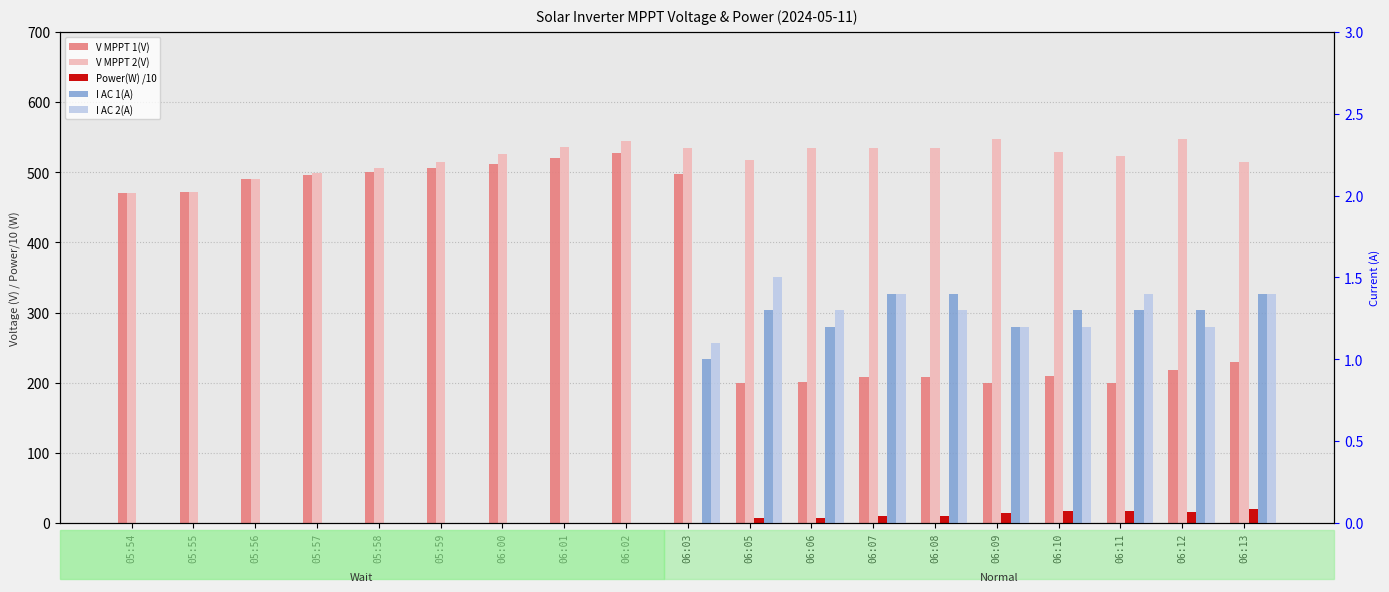

Which has a higher value, 05:57 or 06:02?

06:02